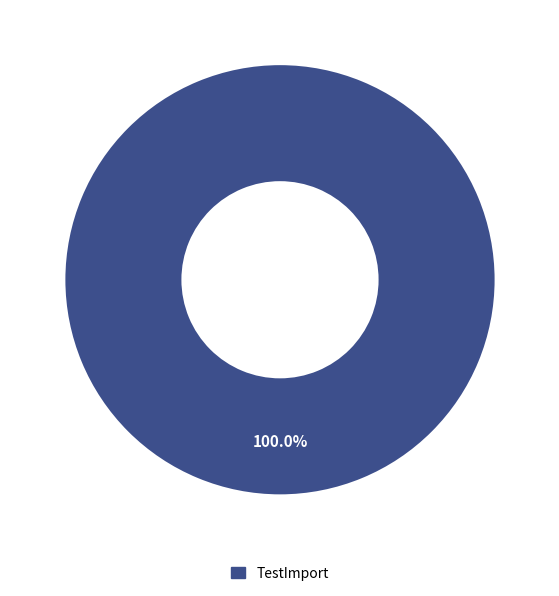

Is there a majority slice in this chart?

Yes